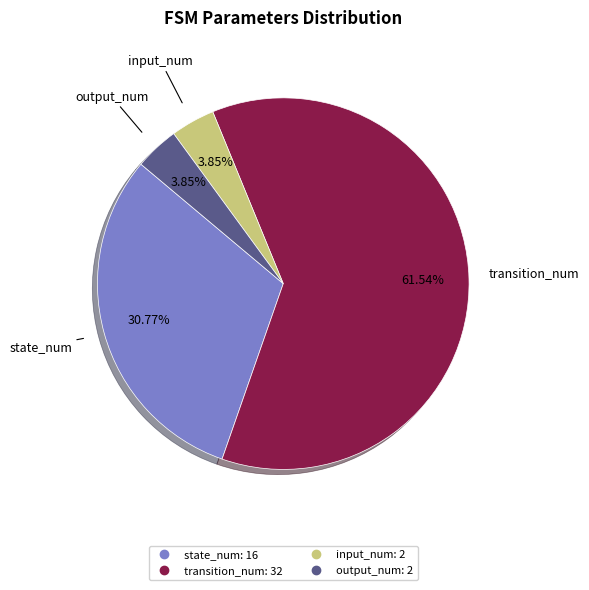

To the nearest percent, what is the difference between the largest and smallest slice percentages?

58%